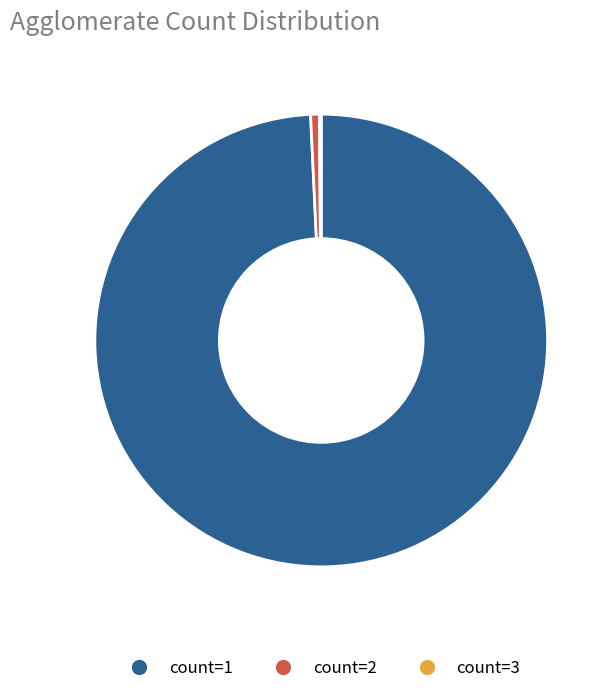

Is there a majority slice in this chart?

Yes